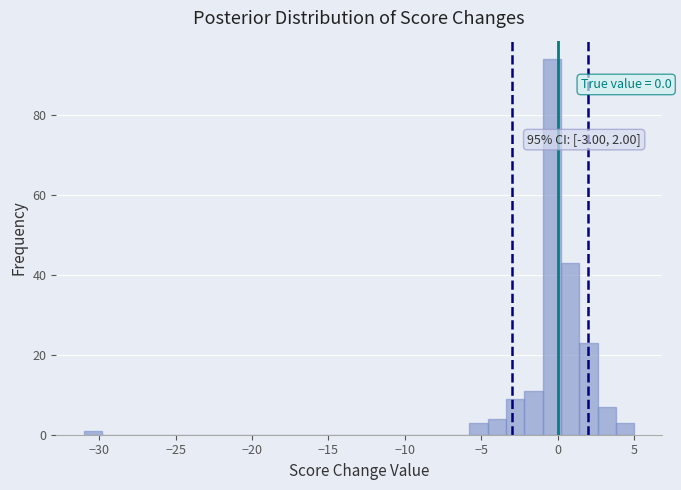

Around what value on the x-axis is the tallest bar? Give the approximate position of its centre, as read against the axis.

-0.5